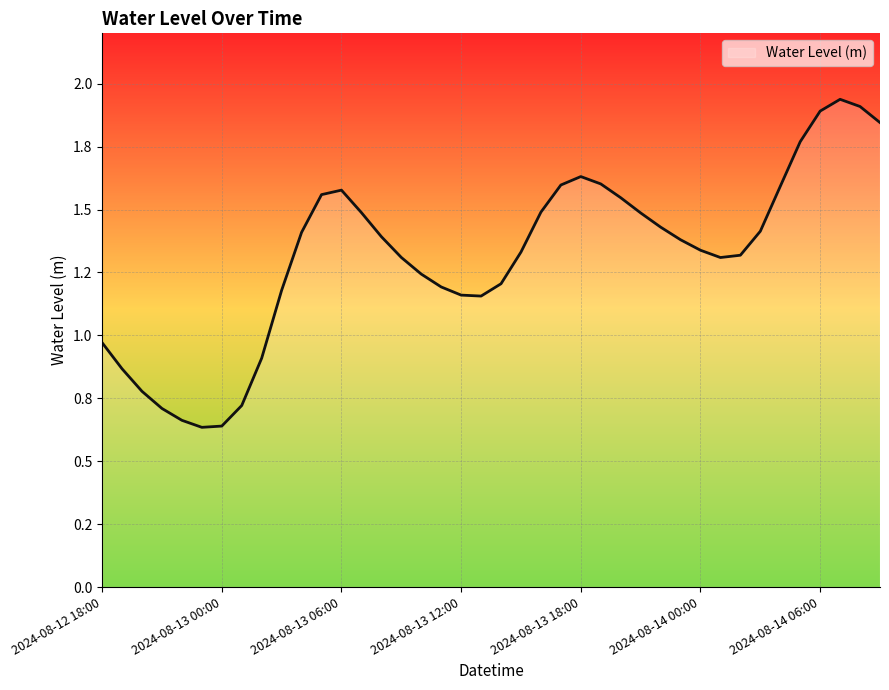

At which label does the data first exceed 1?

2024-08-13 03:00